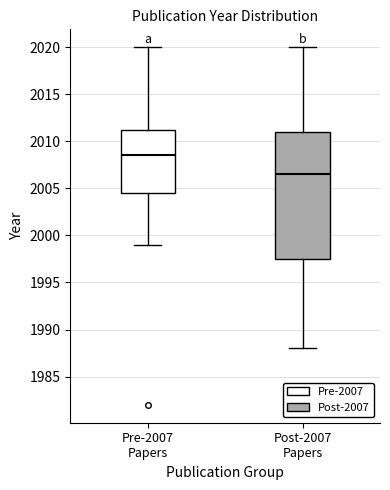

Reading left to right, read every box against the y-axis: the position of its median line, the range the box covers, and the ends of its whiskers. The values are not printed on the chart, so give them approximately, as read against the axis.

Pre-2007 Papers: median 2008.5, box 2004.5 to 2011.5, whiskers 1999.0 to 2020.0
Post-2007 Papers: median 2006.5, box 1997.5 to 2011.0, whiskers 1988.0 to 2020.0